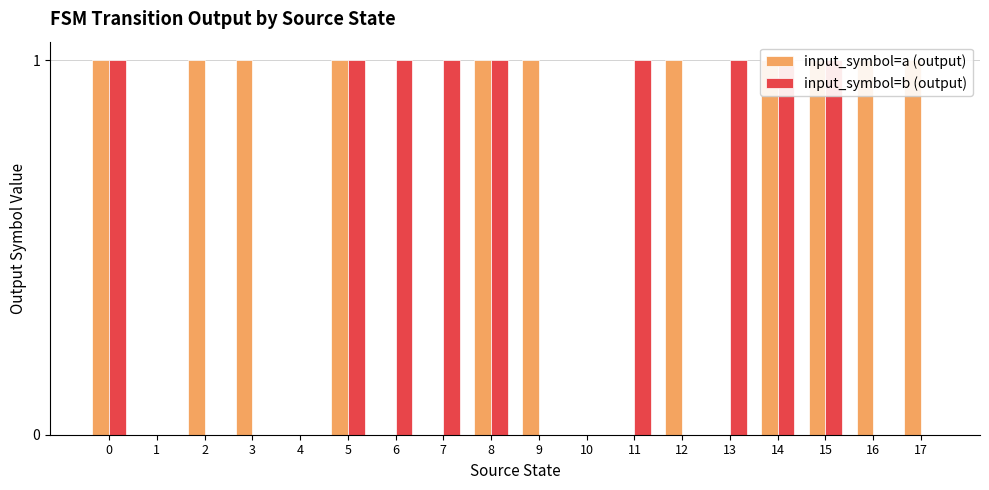

Does the chart contain stacked bars?

No